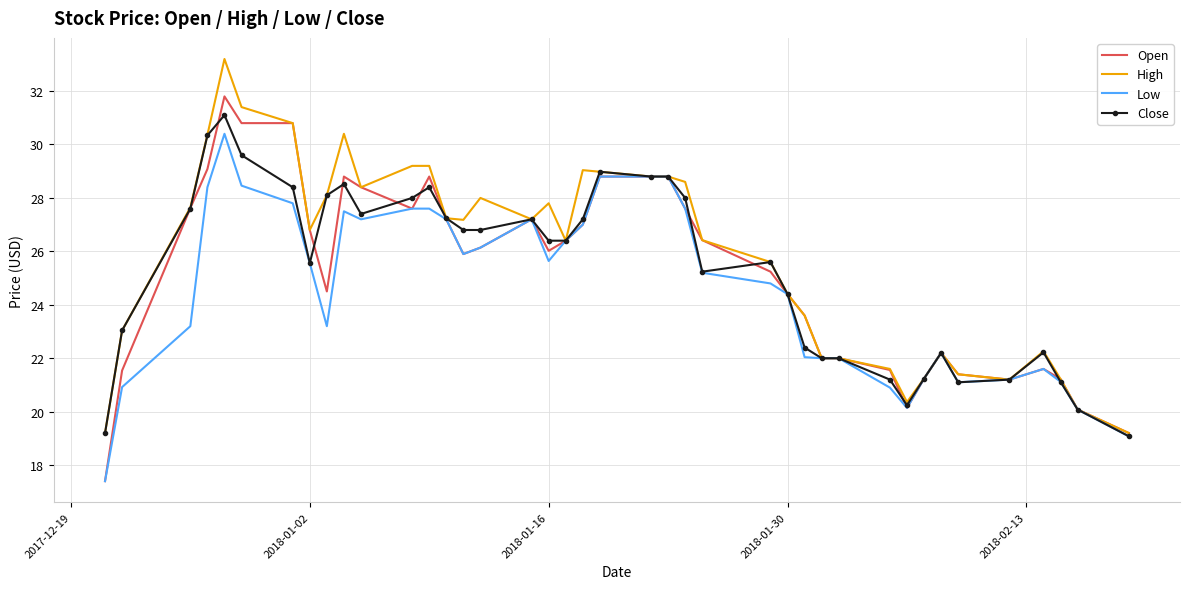

What is the highest value of the Low series?

30.4